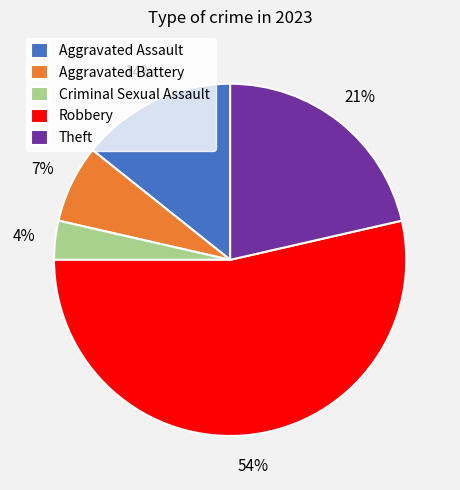

Count the number of slices in the pie.

5